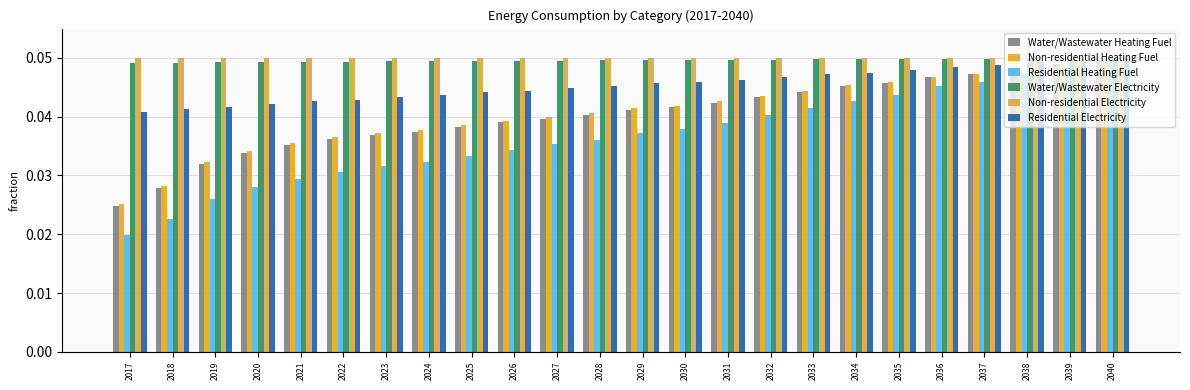

The value of Water/Wastewater Electricity at 2025 is 0.1. True or false?

False